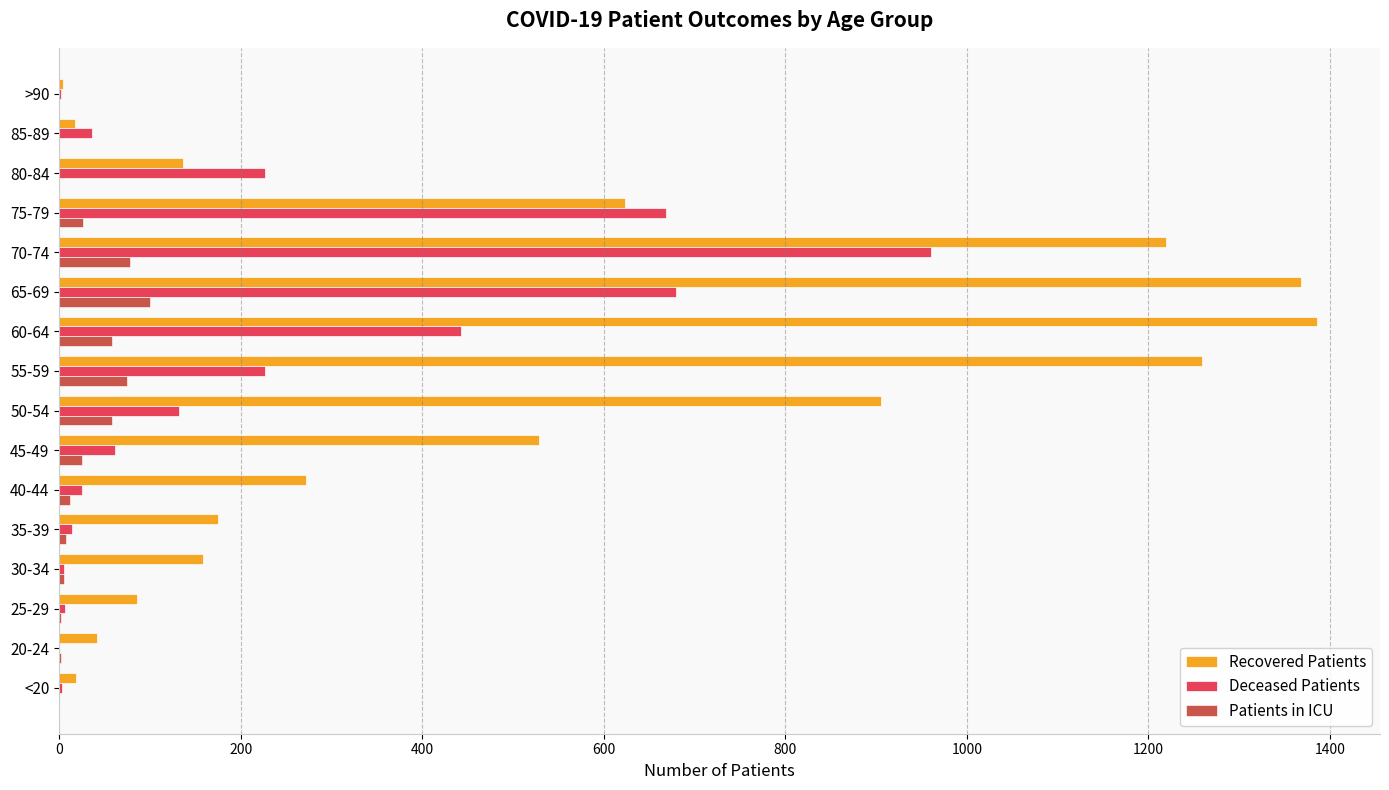

What is the maximum value shown in the chart?

1386